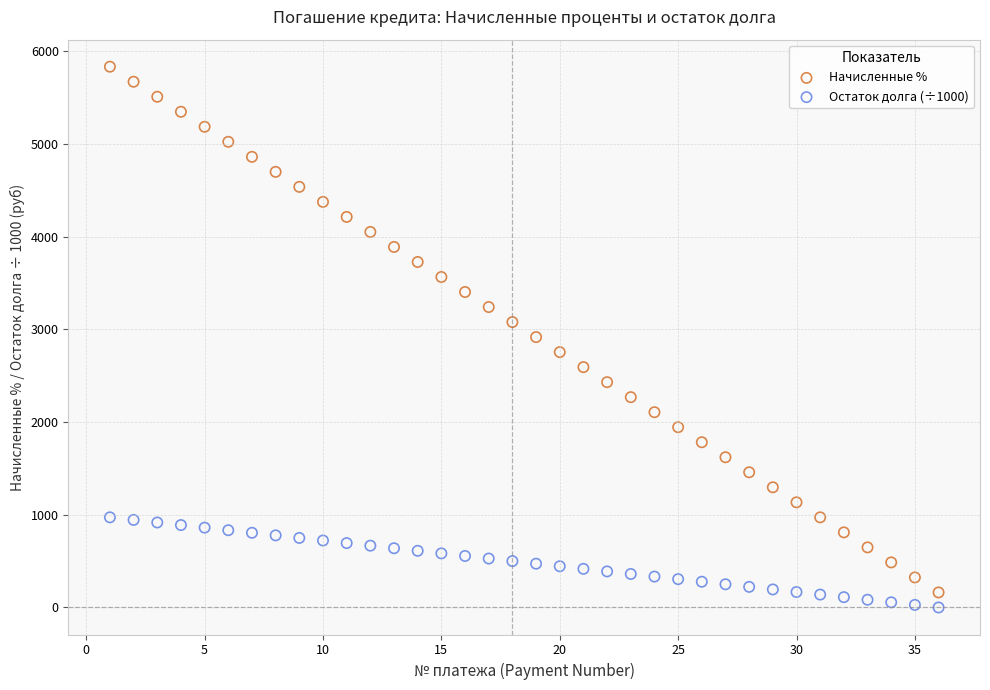

Which series reaches the maximum Y coordinate?

Начисленные %